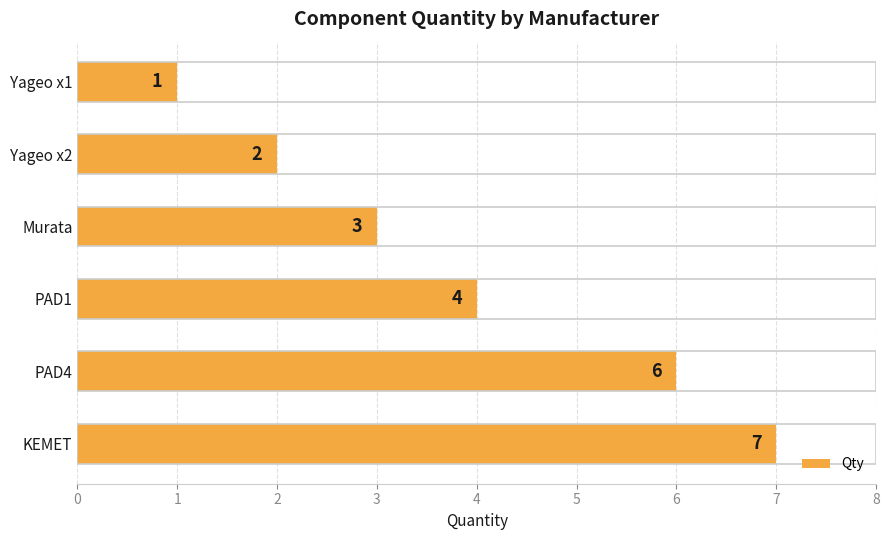

Approximately how many times larger is the value at Yageo x2 compared to Murata?

0.7